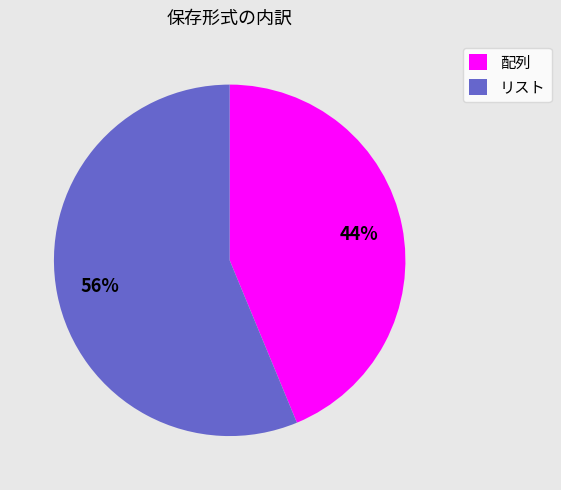

Do 配列 and リスト together represent more than half of the pie?

Yes